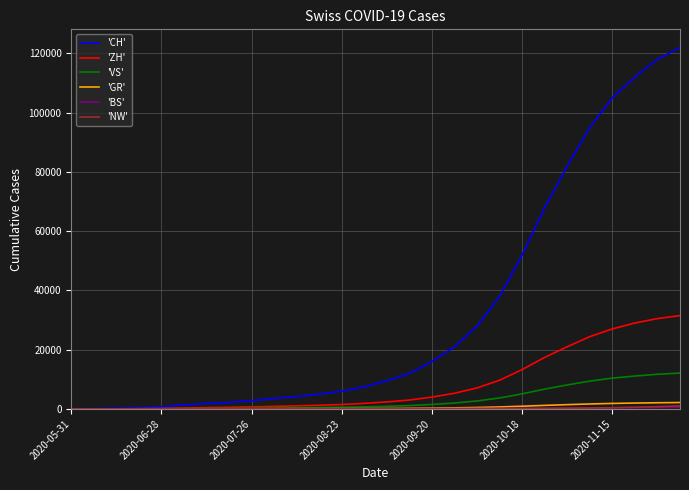

Which series has the largest total across all categories?

'CH'